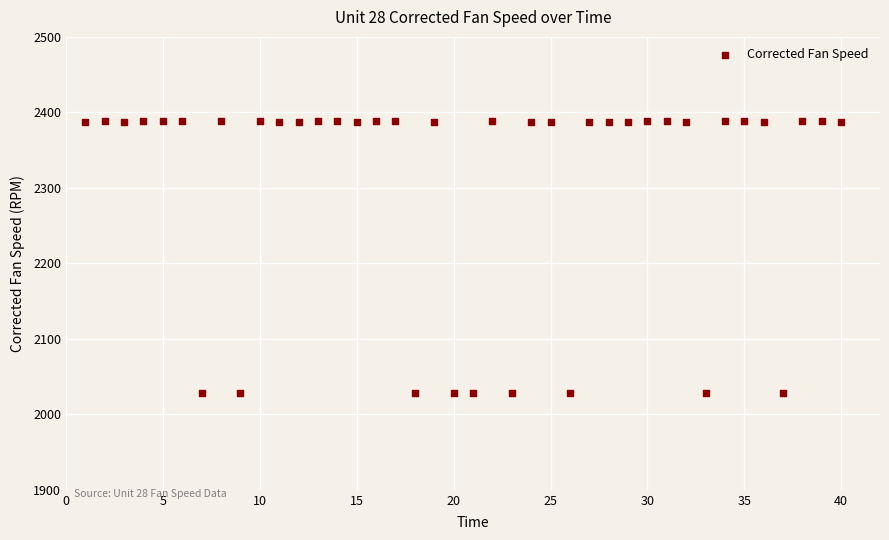

What is the range of Y values (max minus min)?

360.2